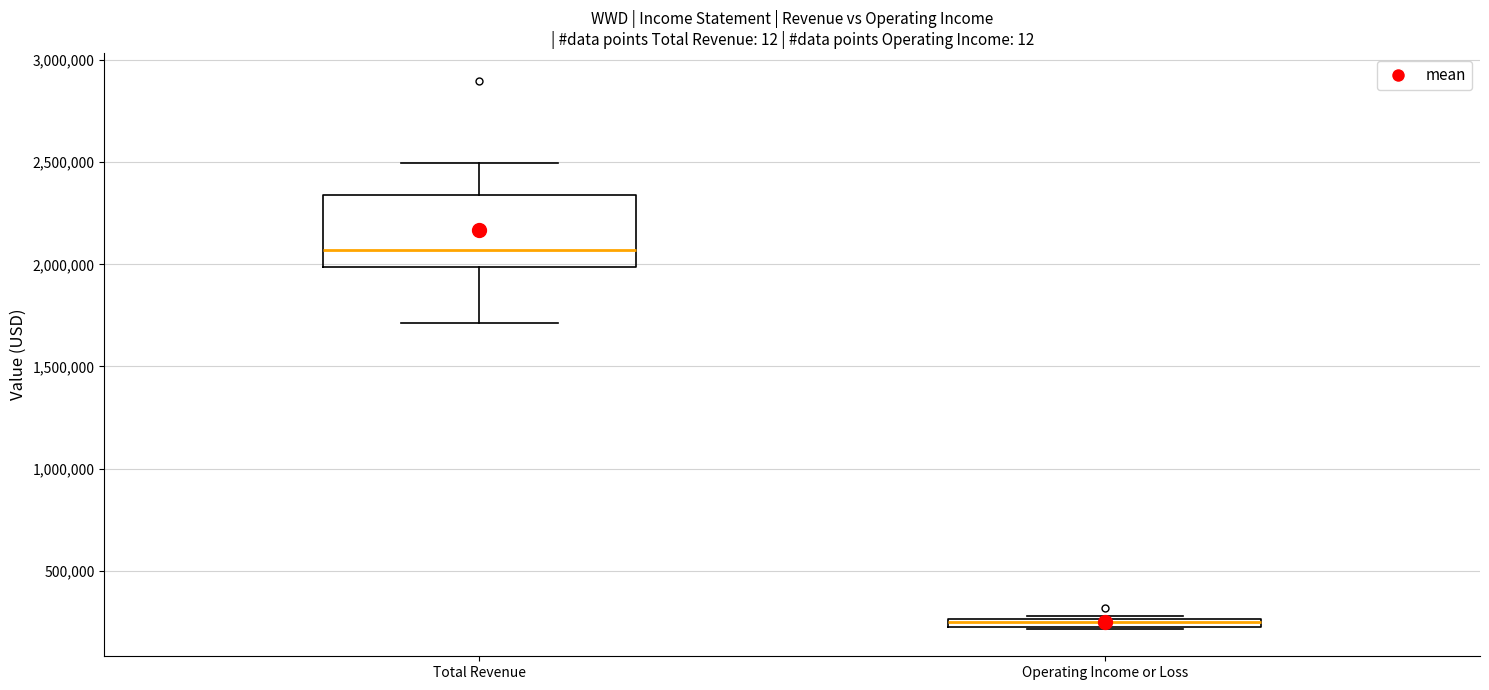

Comparing the boxes themselves (not the whiskers), which one is the tallest?

Total Revenue